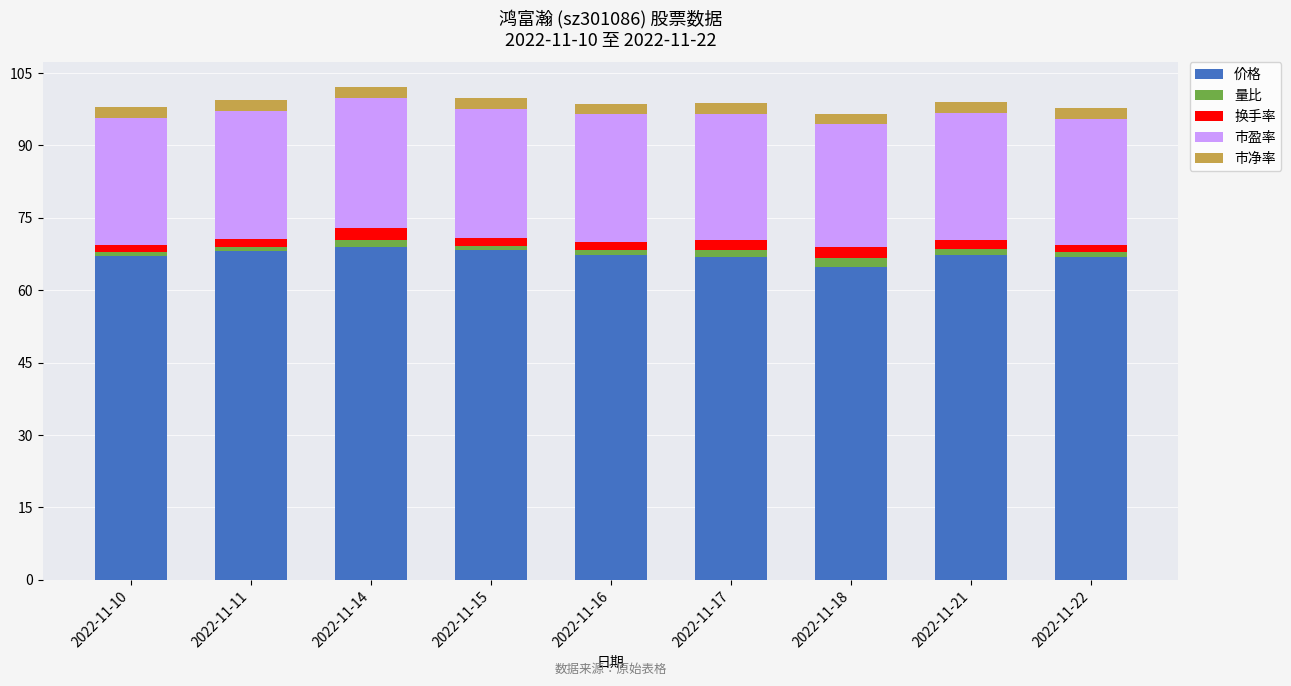

What is the sum of all 价格 values?

606.0